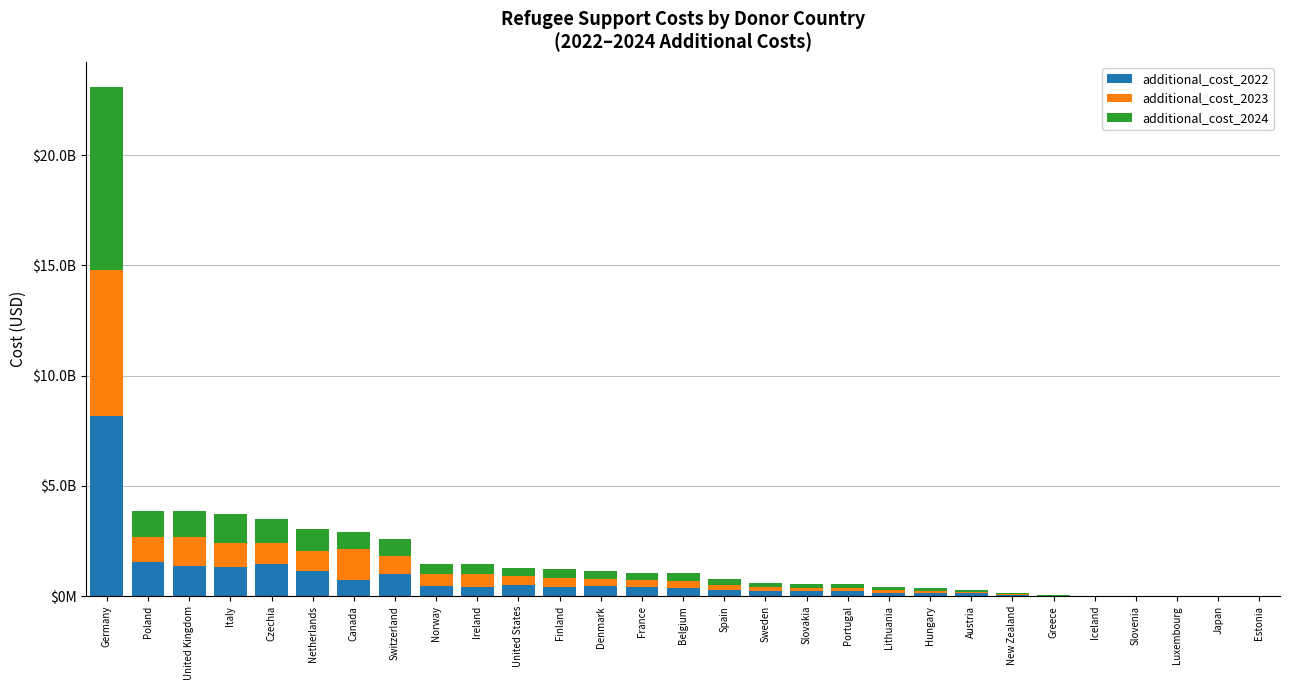

What is the value of the additional_cost_2022 bar at the 23rd from the left?

71802000.0